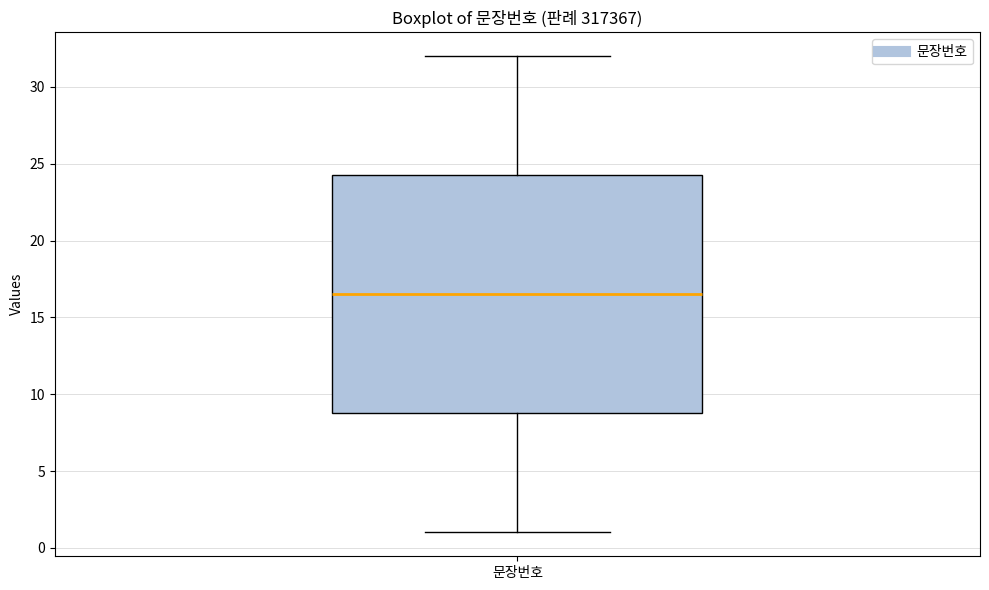

Read this box plot against the y-axis: the position of the median line, the range covered by the box, and the ends of both whiskers. The values are not printed on the chart, so give them approximately, as read against the axis.

median 16.5, box 9.0 to 24.5, whiskers 1.0 to 32.0